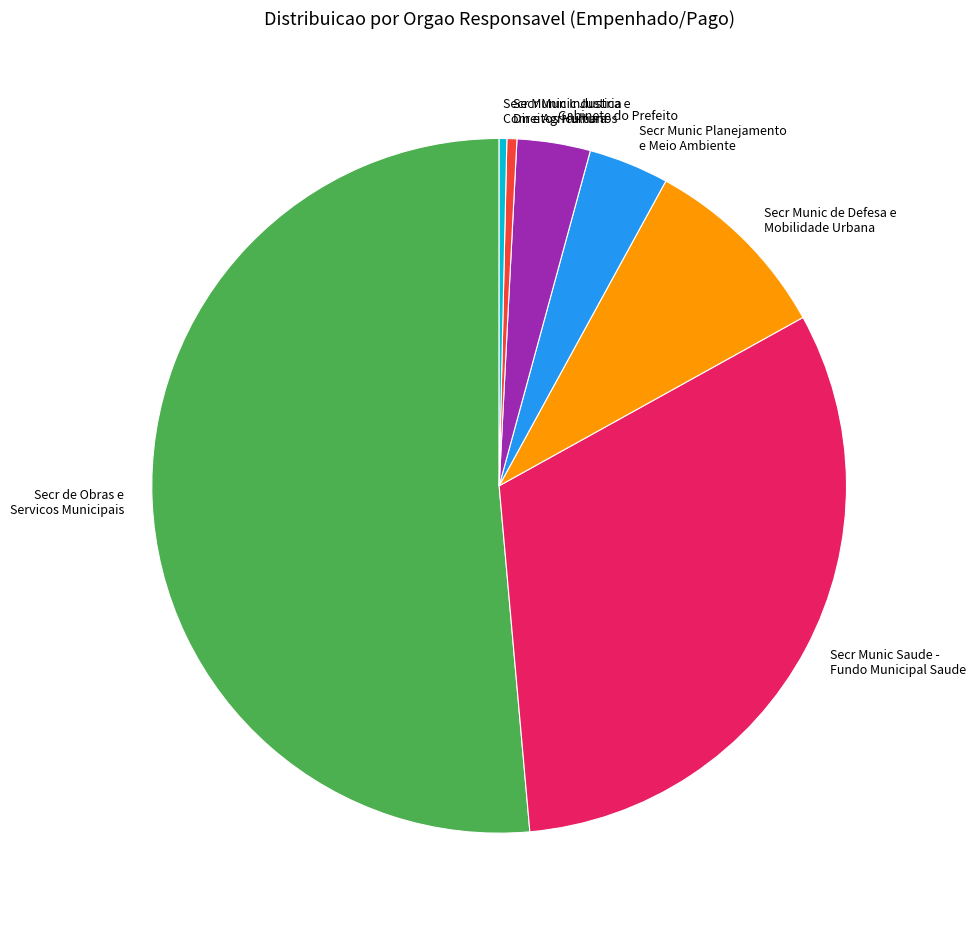

Do Secr Munic Saude - Fundo Municipal Saude and Secr Munic de Defesa e Mobilidade Urbana together represent more than half of the pie?

No